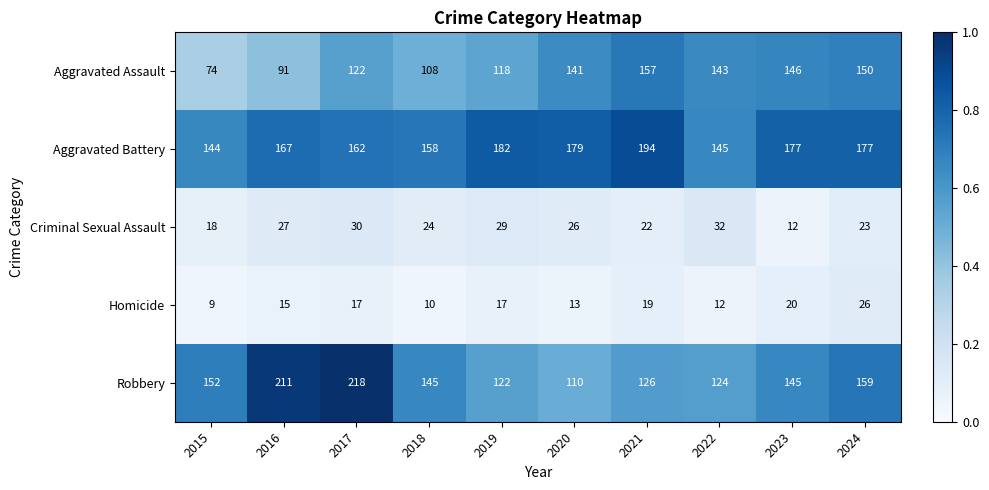

Which series has the widest spread of values?

Robbery